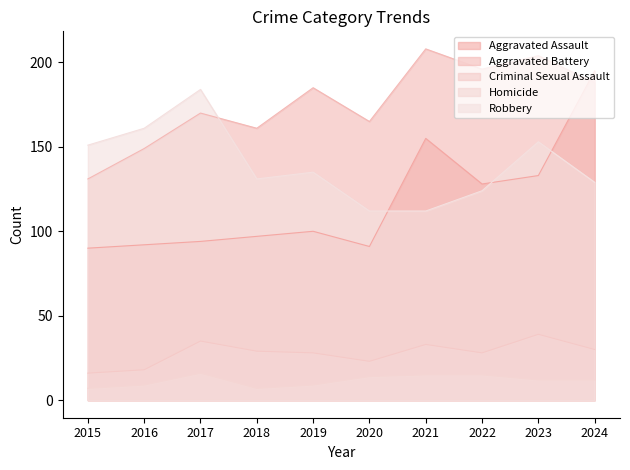

What is the sum of the Criminal Sexual Assault values at 2016 and 2019?

46